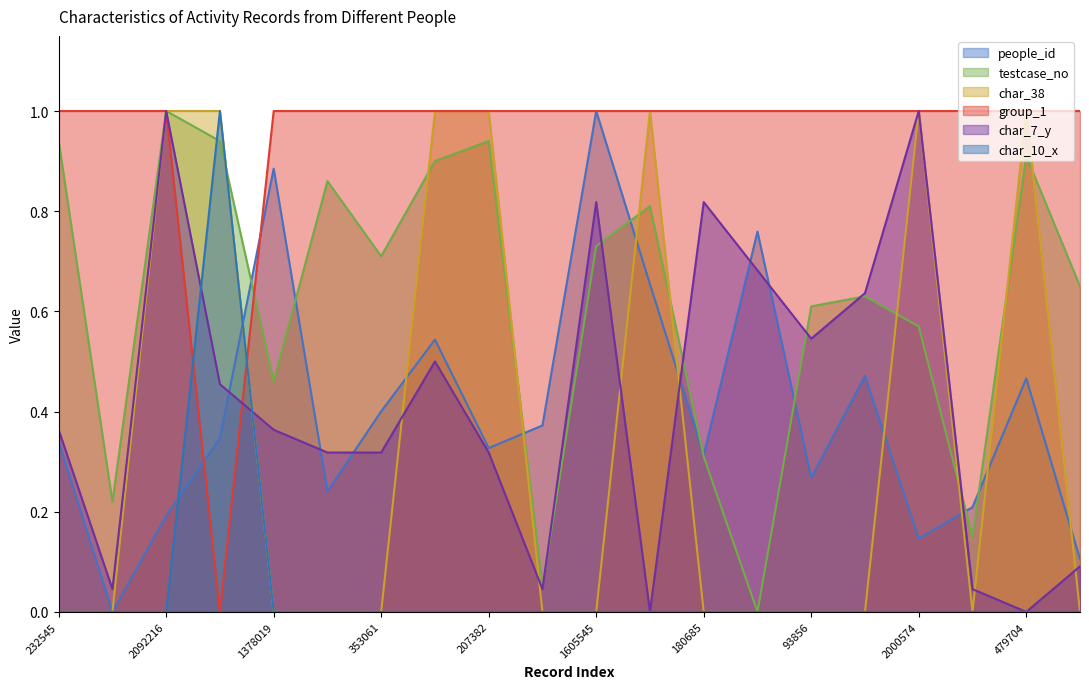

Is it true that testcase_no equals 0.1 at 215507?

False